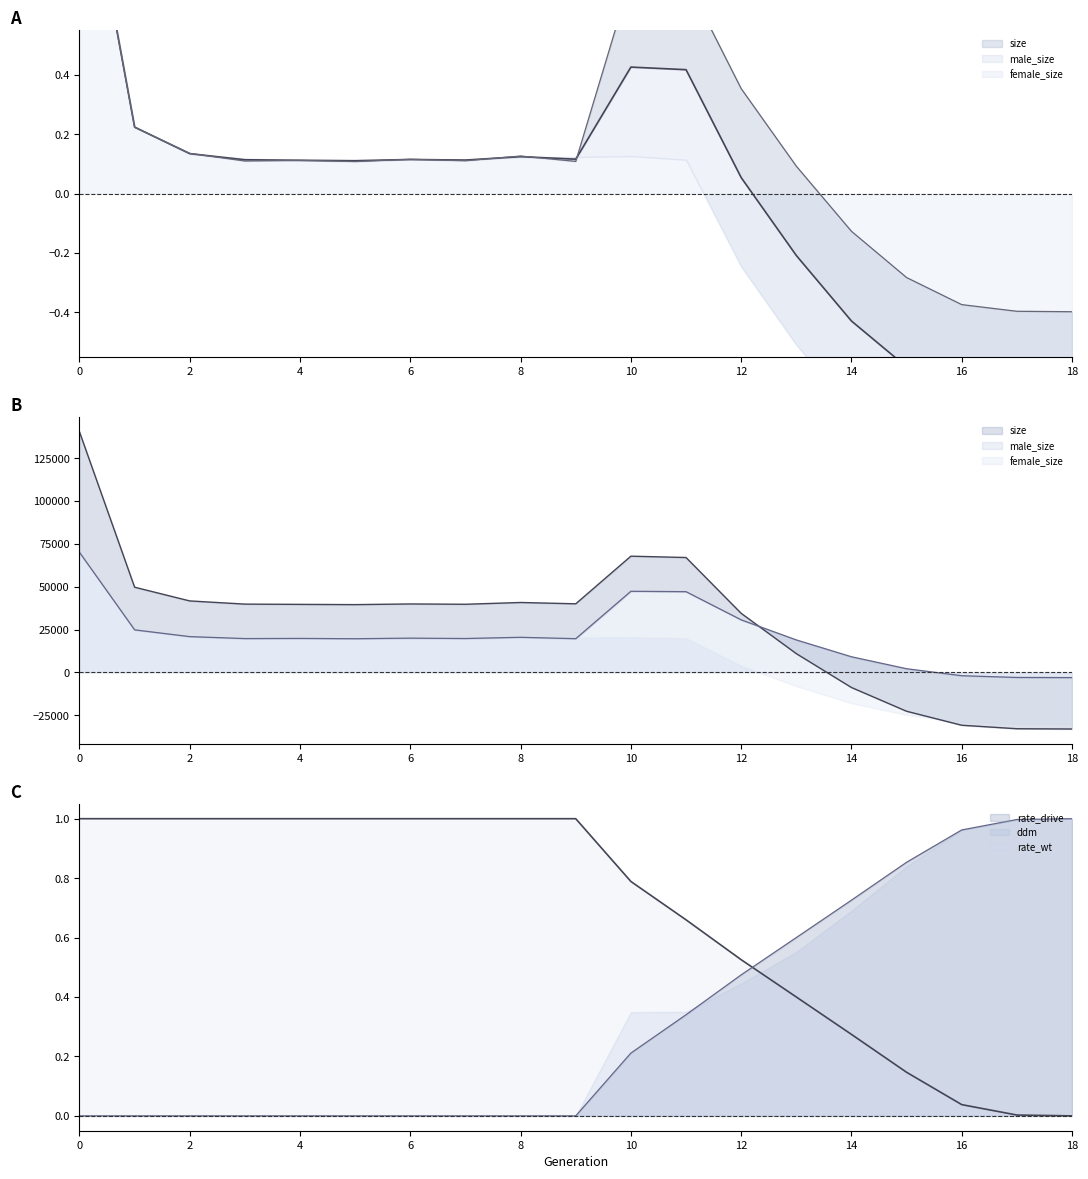

How many data points does each series have?

19